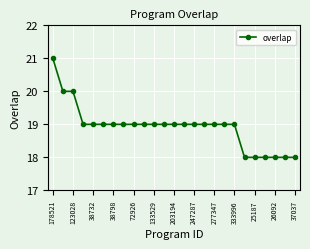

What is the value of the 16th point from the left?

19